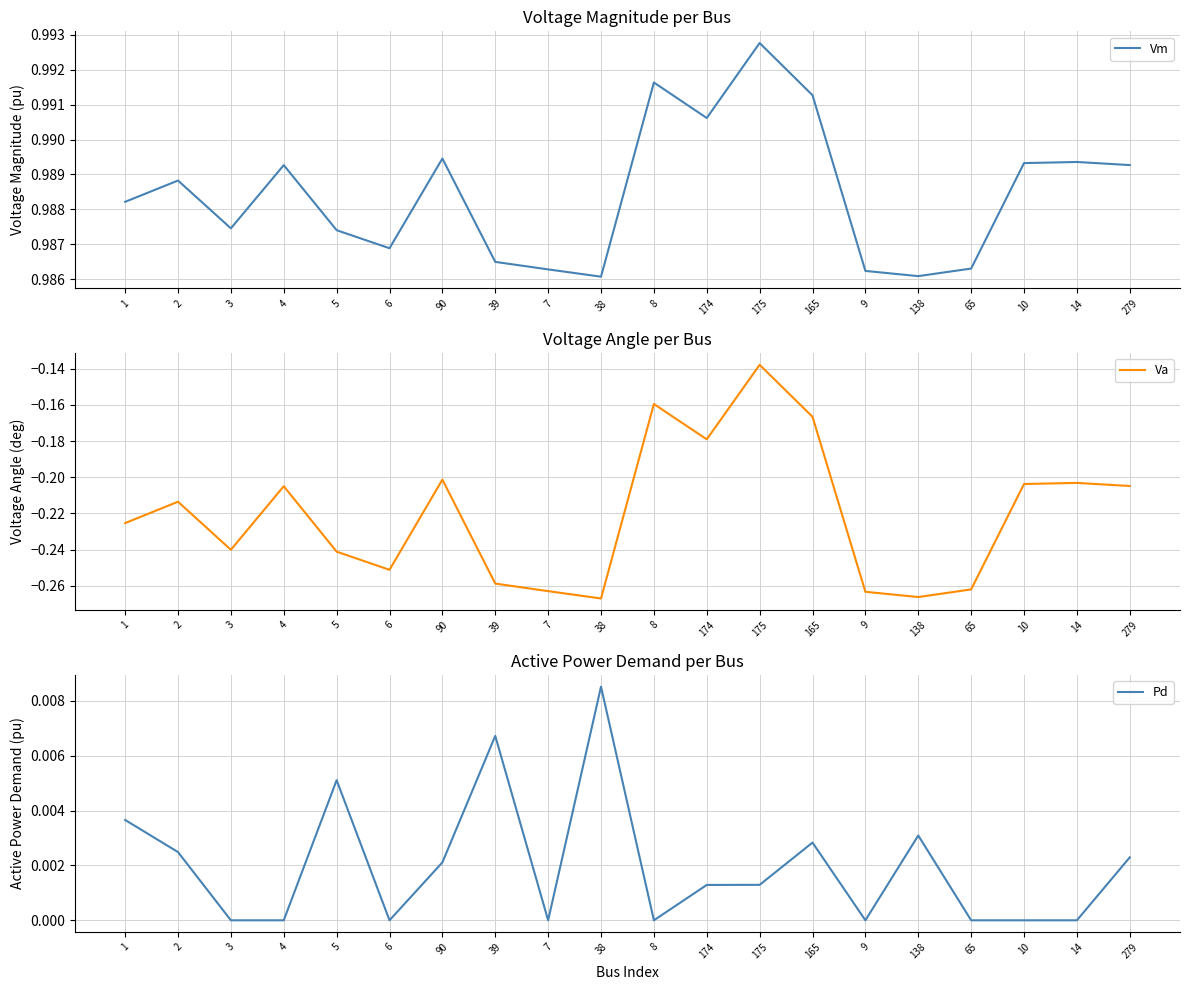

How many values in Pd are above zero?

11